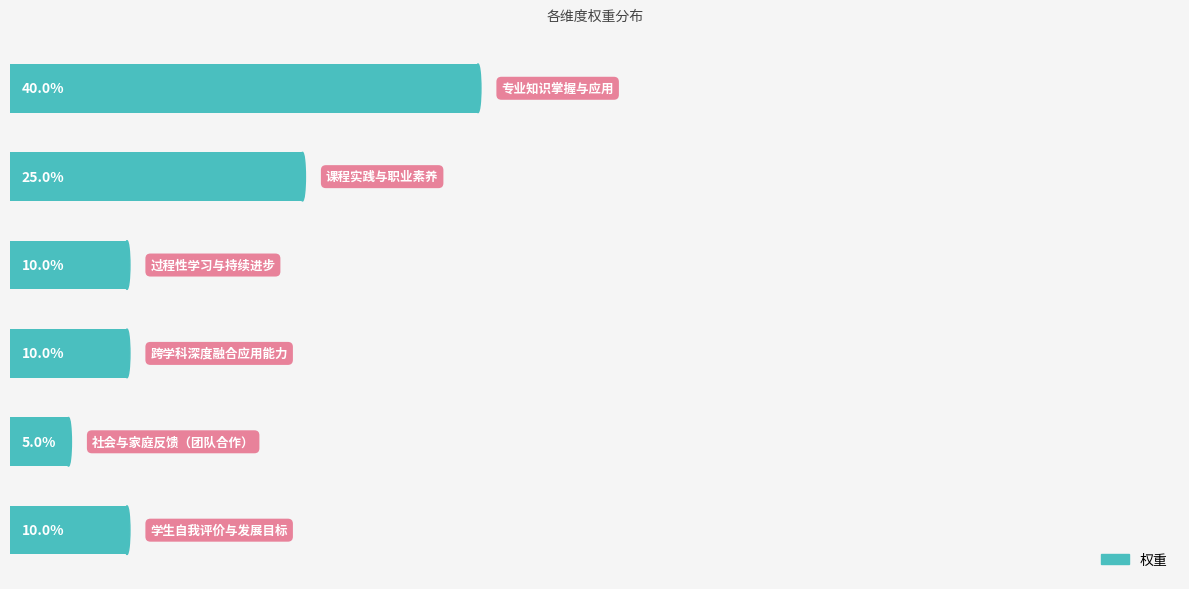

Does the chart contain any negative values?

No